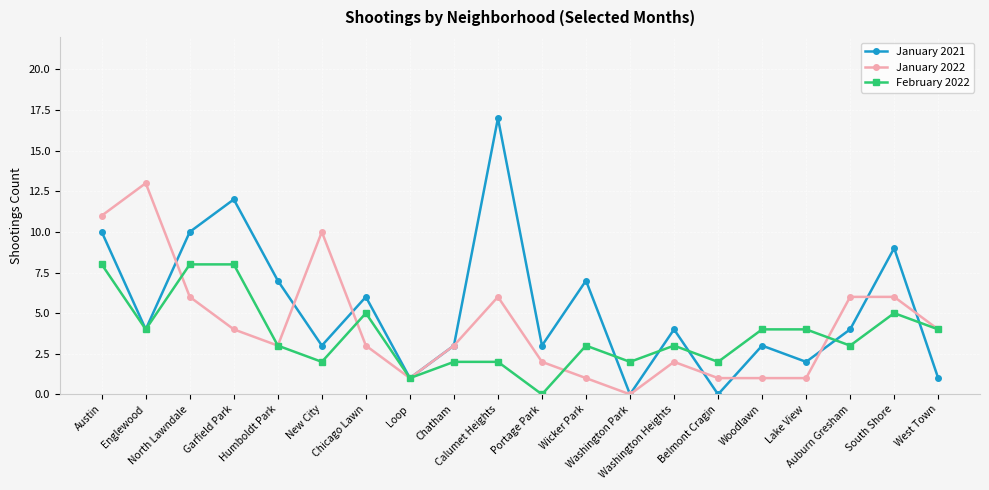

What is the average value of the January 2022 series?

4